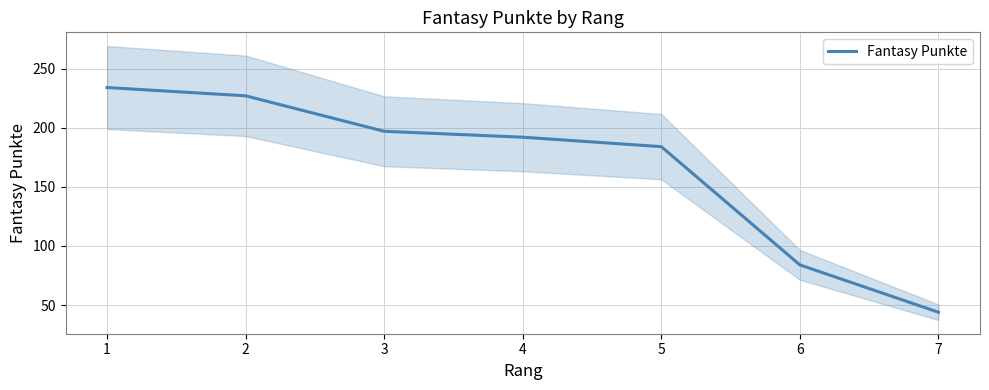

True or false: the data shows 15 at 7.

False